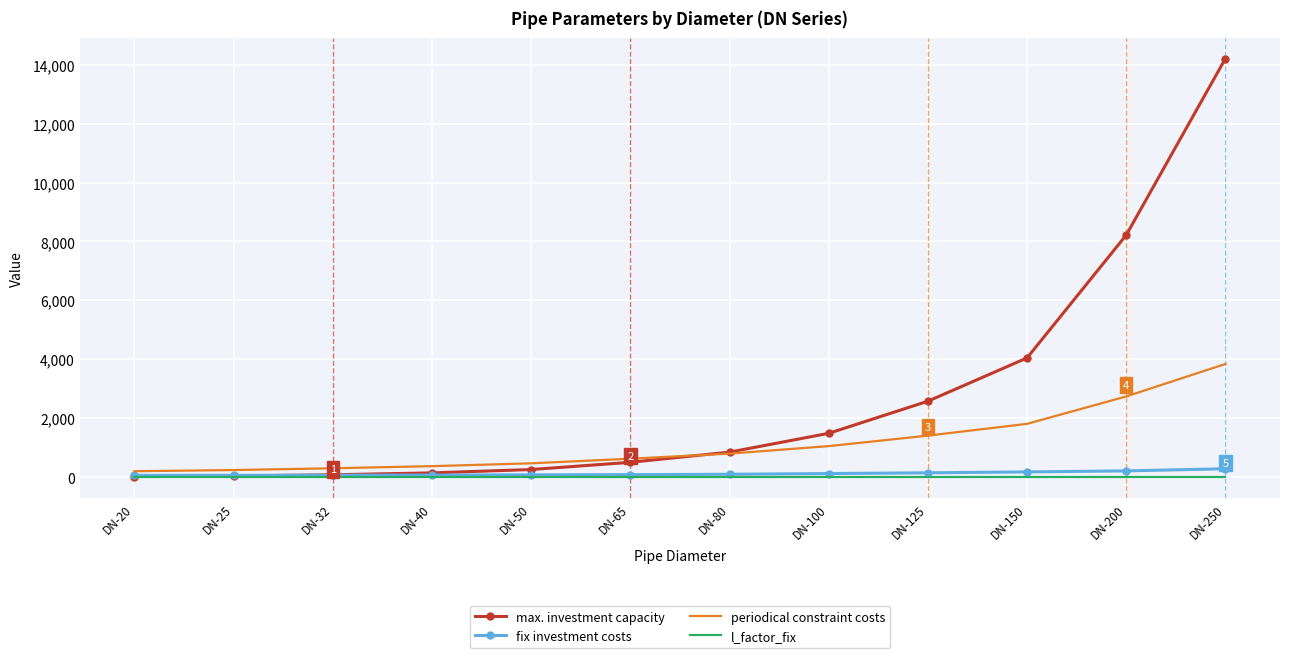

At which category is the sum across all series the highest?

DN-250